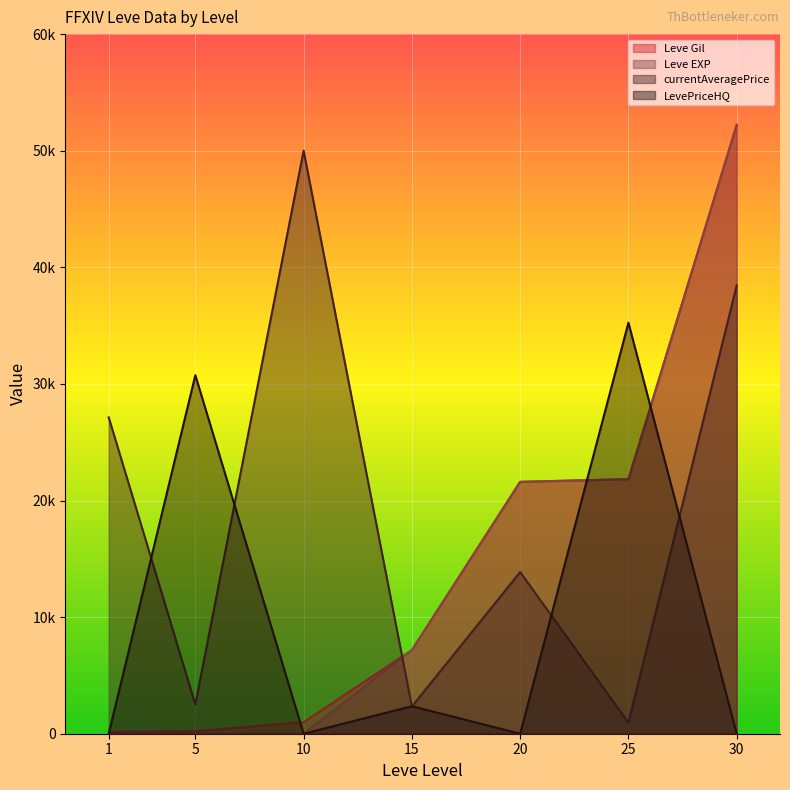

What is the difference between the maximum and second lowest values in the Leve Gil series?

52000